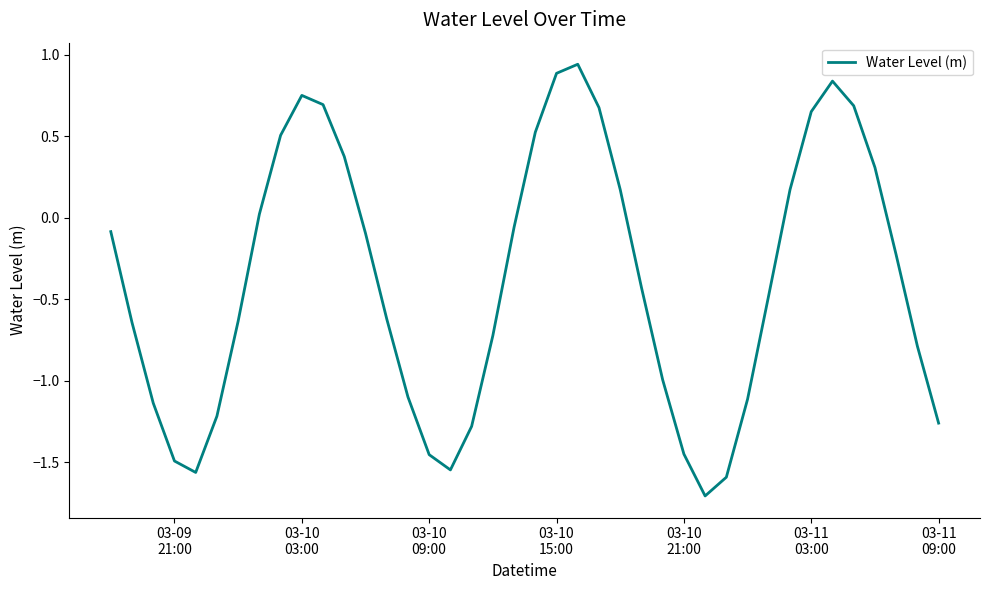

What is the minimum value shown in the chart?

-1.7